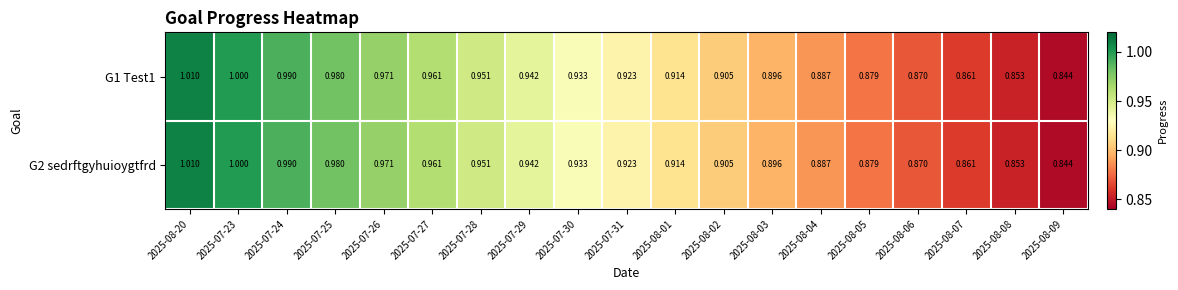

Is the value of G1 Test1 at 2025-07-31 greater than the value of G2 sedrftgyhuioygtfrd at 2025-08-07?

Yes